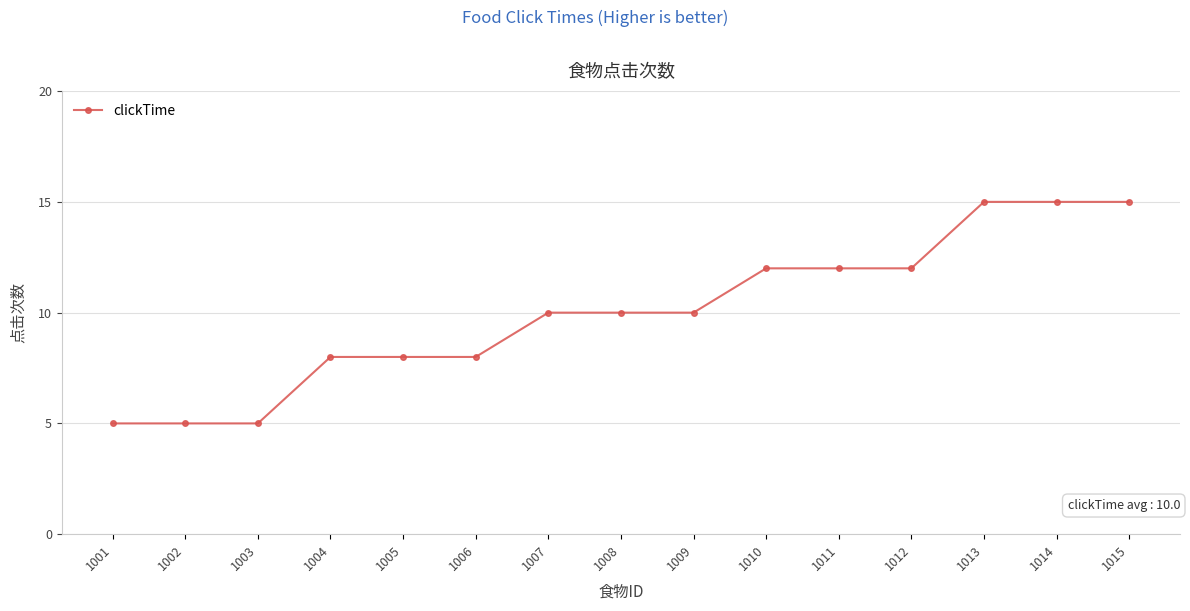

Approximately how many times larger is the value at 1014 compared to 1006?

1.9